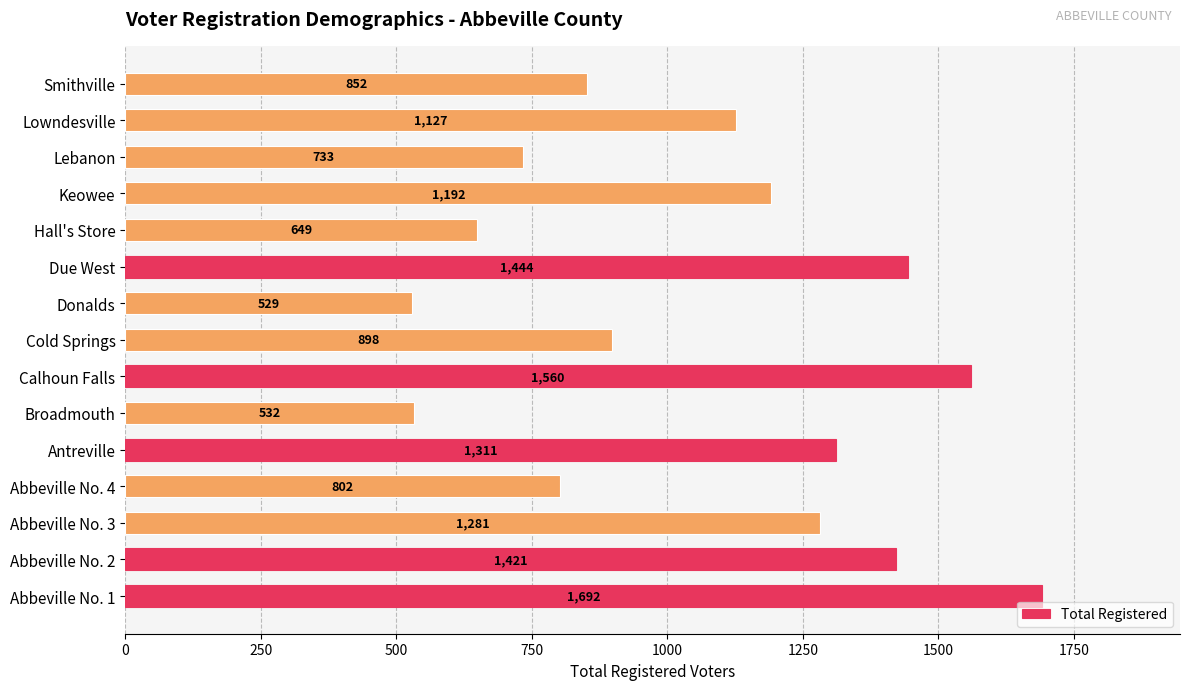

True or false: the data shows 898 at Cold Springs.

True